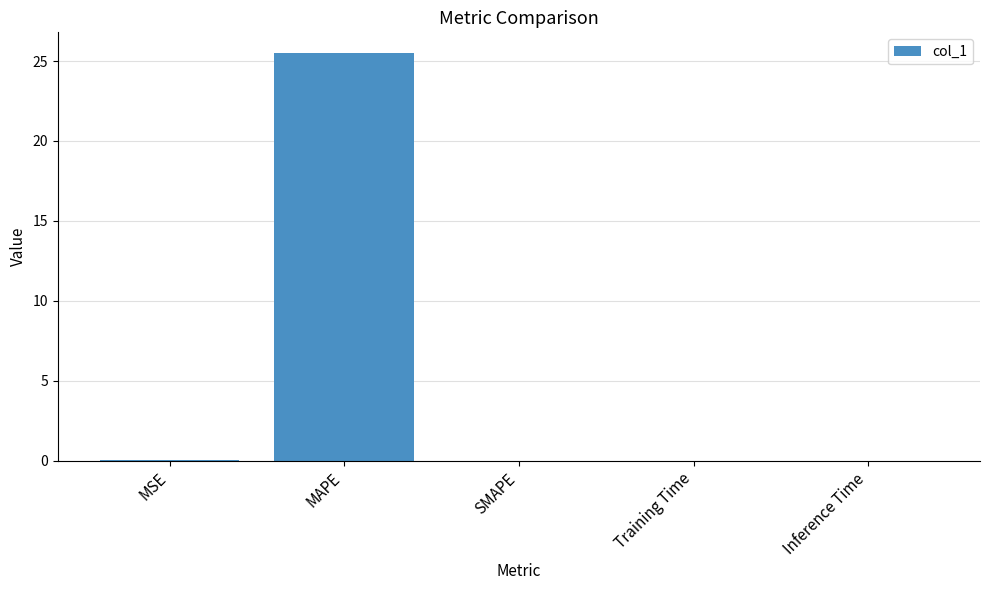

Is it true that the value at MAPE is 25.5?

True